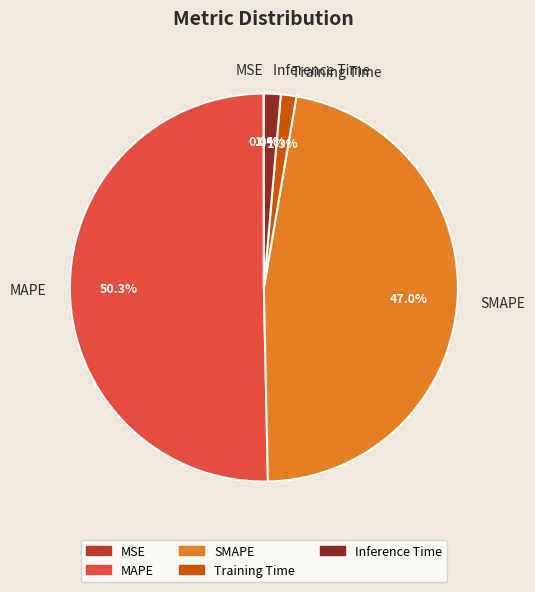

What is the largest slice in the pie chart?

MAPE